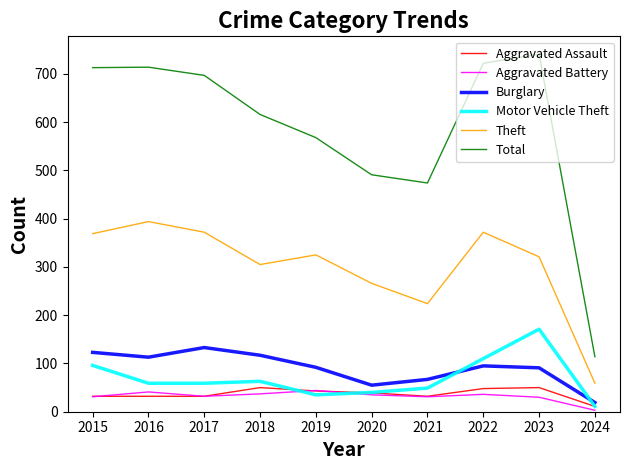

What is the highest value of the Aggravated Assault series?

50